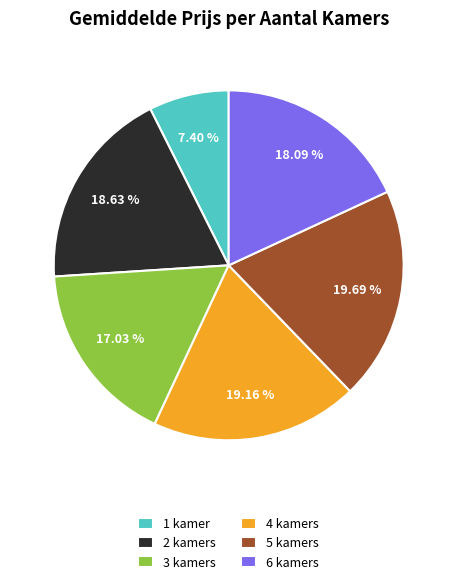

Is it true that 4 kamers is 19% of the pie?

True